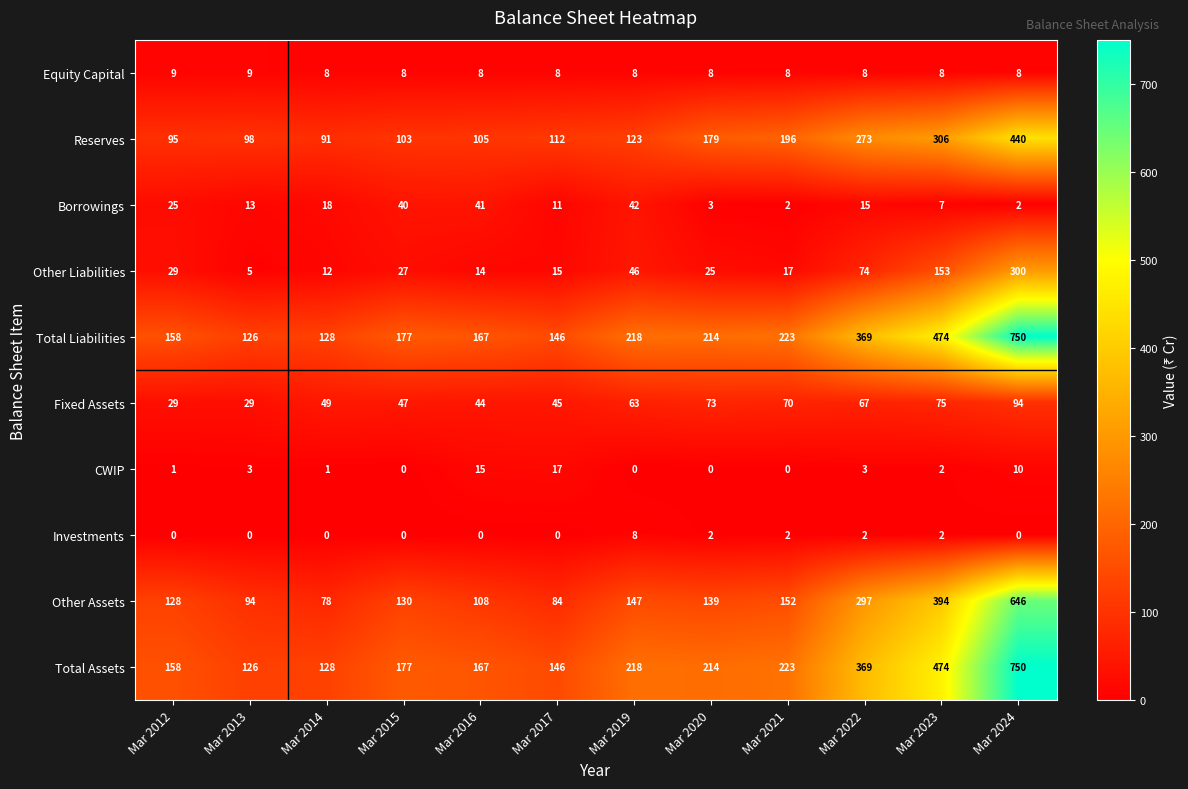

At which category is the sum across all series the highest?

Mar 2024